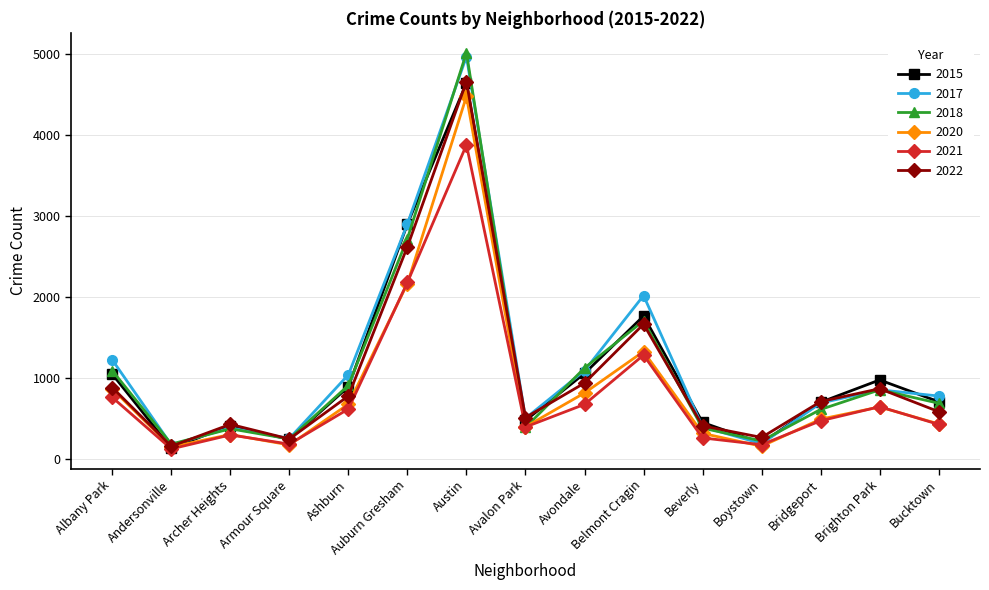

What is the sum of the 2015 values at Ashburn and Auburn Gresham?

3790